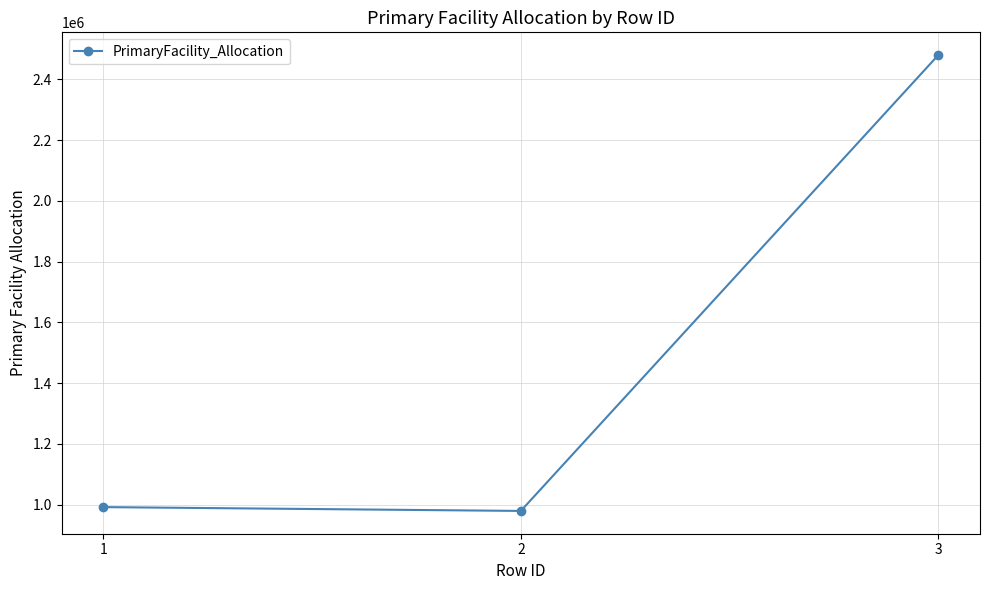

How many lines are shown in the chart?

1